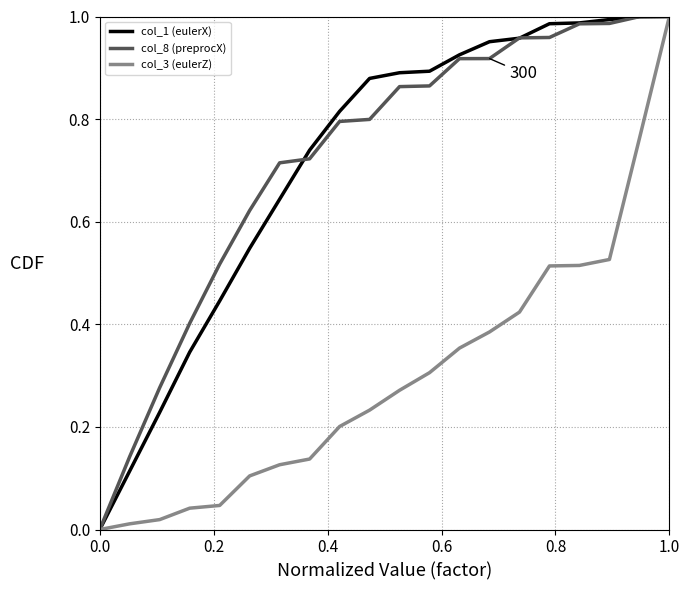

True or false: col_1 (eulerX) and col_3 (eulerZ) intersect in this chart.

False